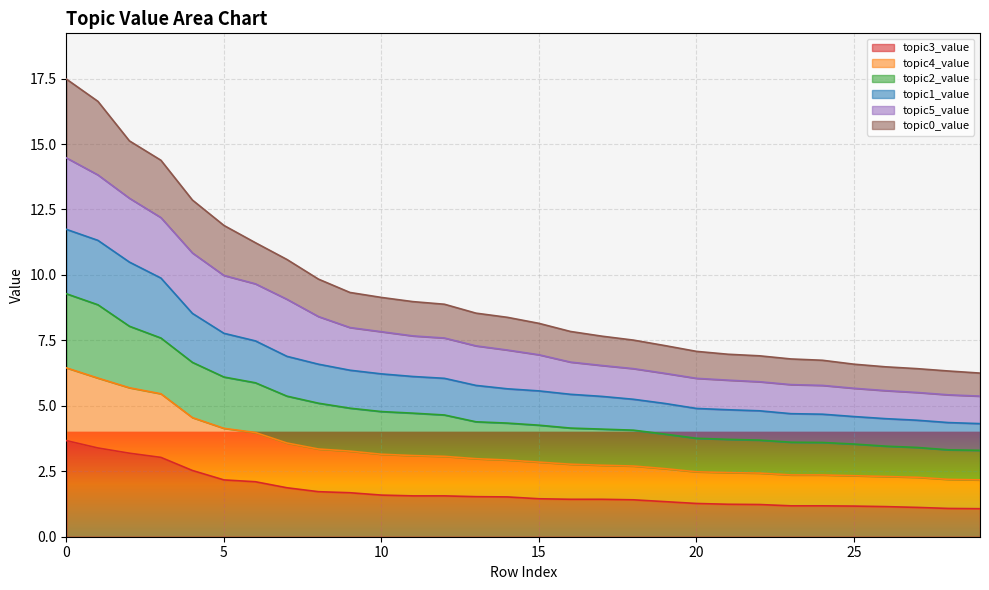

How many lines are shown in the chart?

6